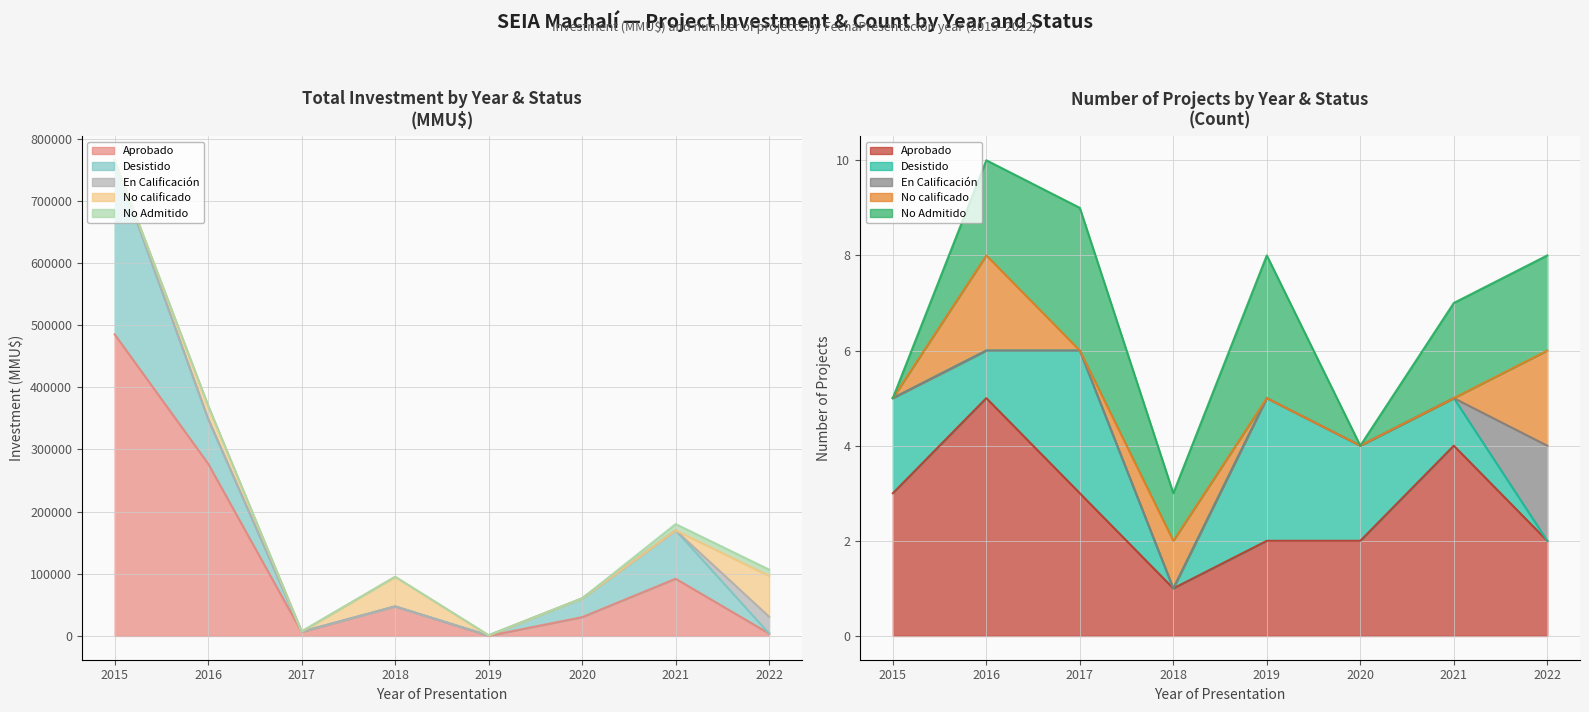

What are all the series names shown in the legend?

Aprobado, Desistido, En Calificación, No calificado, No Admitido